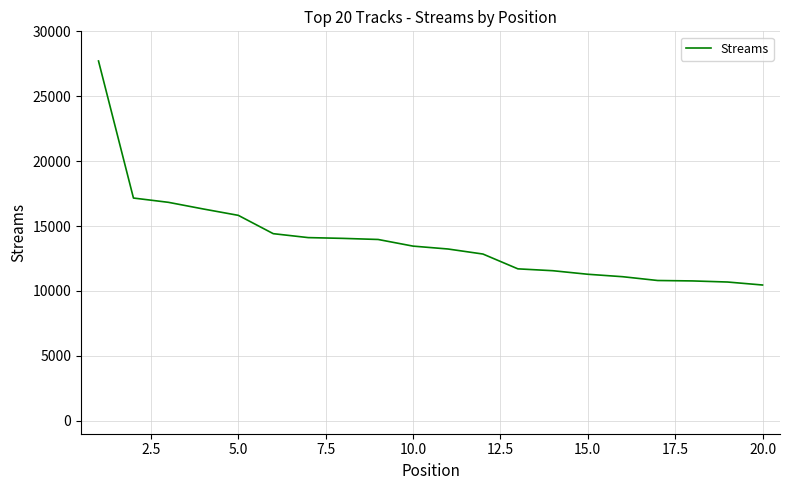

What is the maximum value shown in the chart?

27716